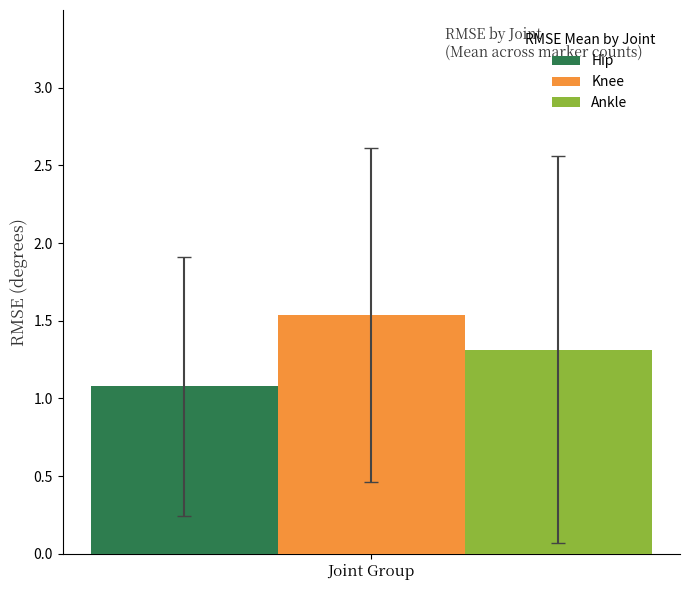

What is the highest value of the Ankle series?

1.3